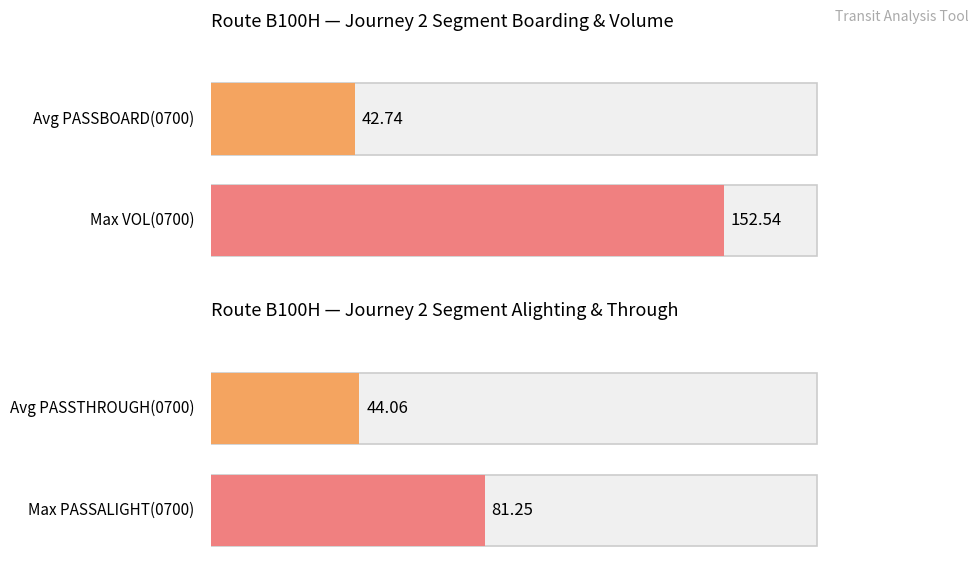

What is the highest value of the PASSALIGHT(0700) series?

81.3